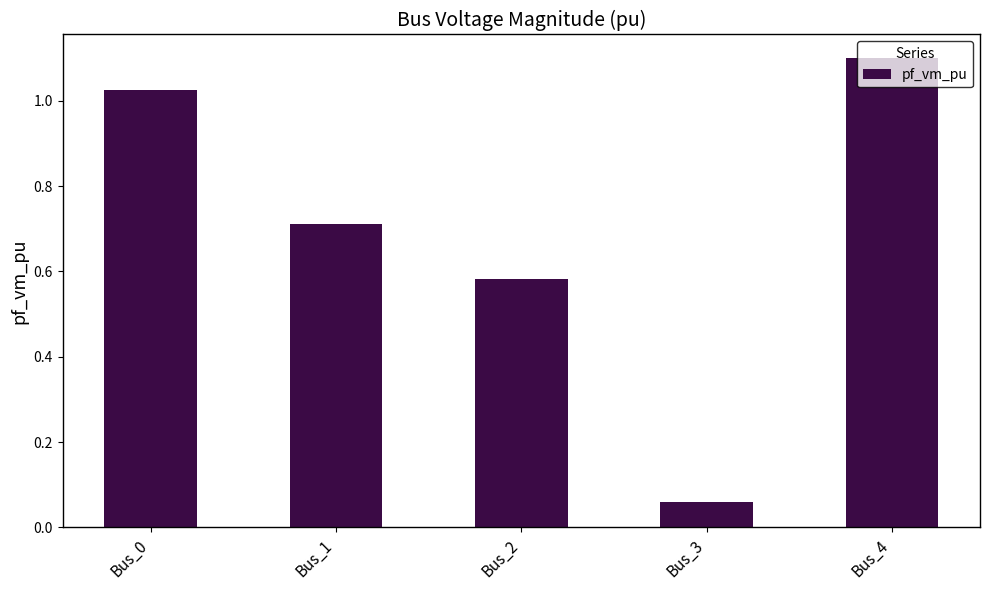

Which label corresponds to the smallest value in the chart?

Bus_3